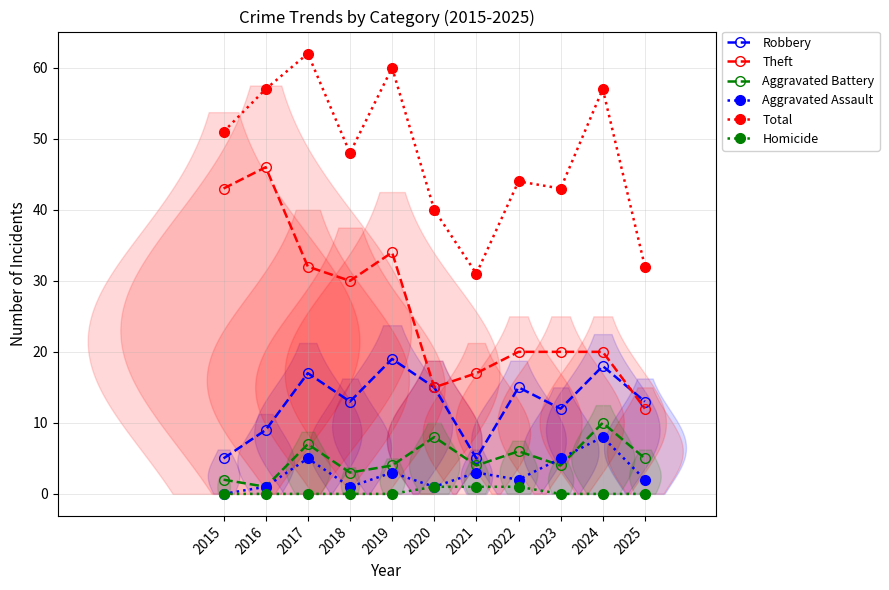

Where is Aggravated Assault nearest to the value 4?

2017